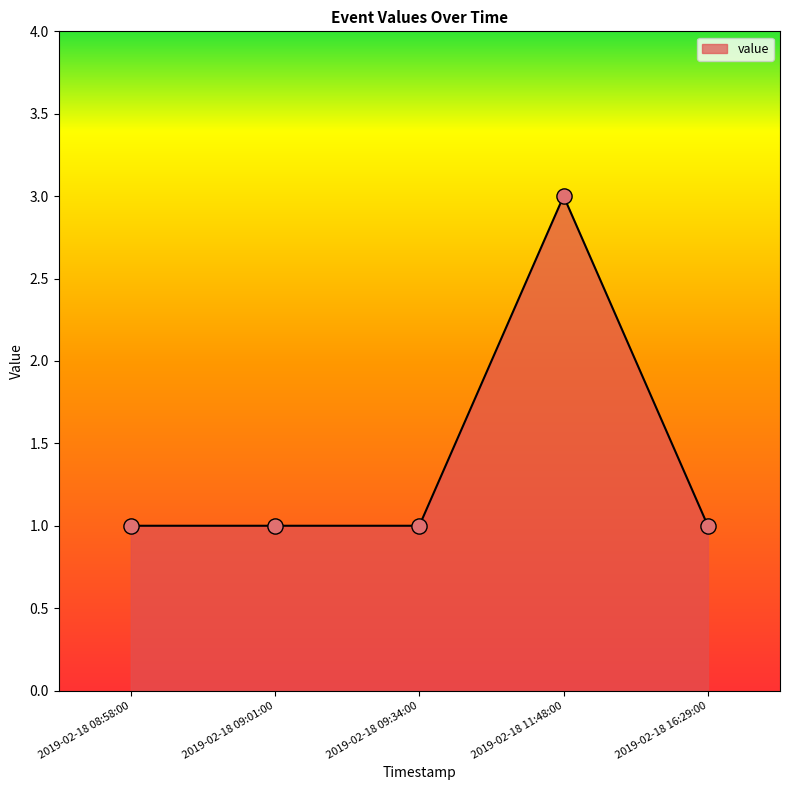

What is the ratio of the value at 2019-02-18 08:58:00 to the value at 2019-02-18 11:48:00?

0.3